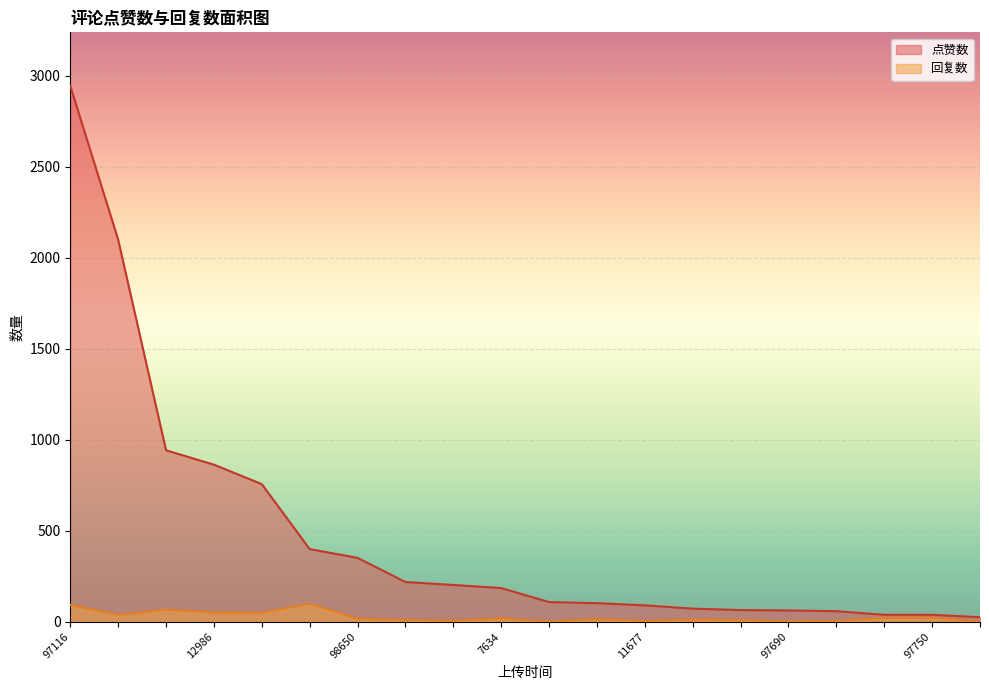

True or false: 回复数 has a value of 93 at 97116.

True